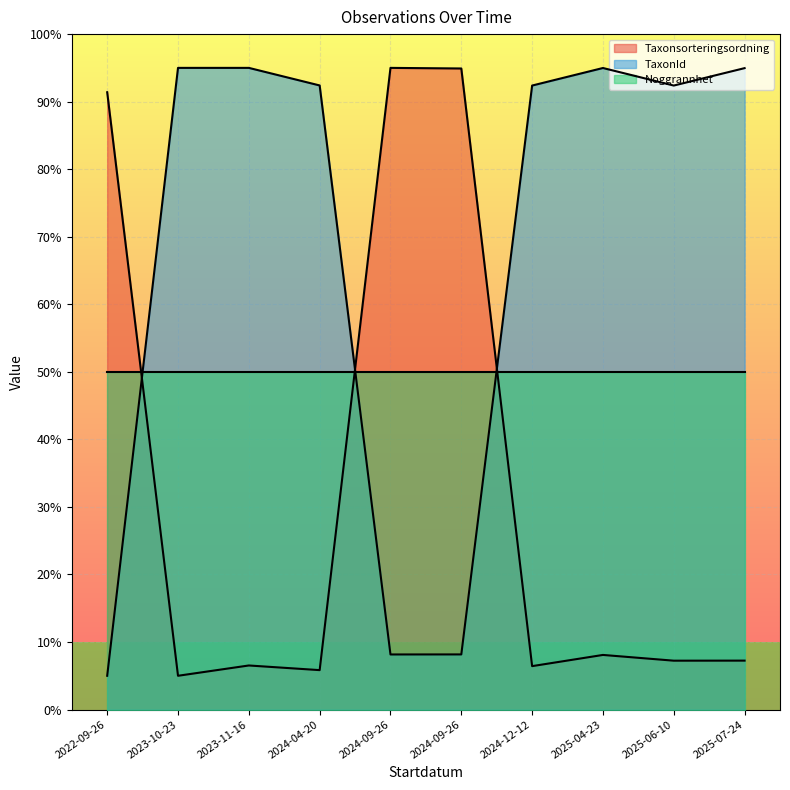

True or false: TaxonId has a value of 151.1 at 2023-11-16.

False